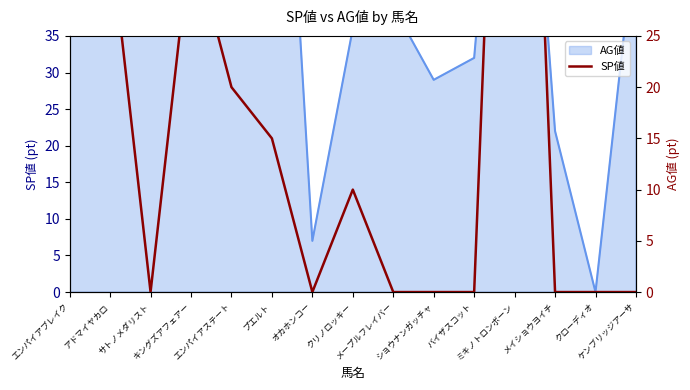

True or false: the data shows 0 at メイショウヨイチ.

True